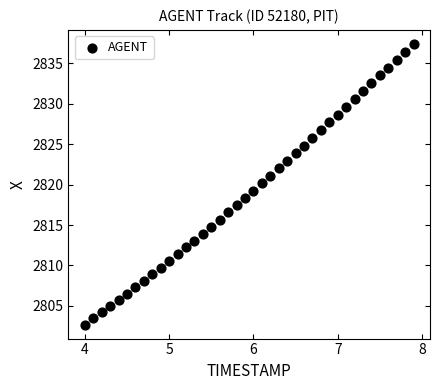

What is the range of X values (max minus min)?

3.9